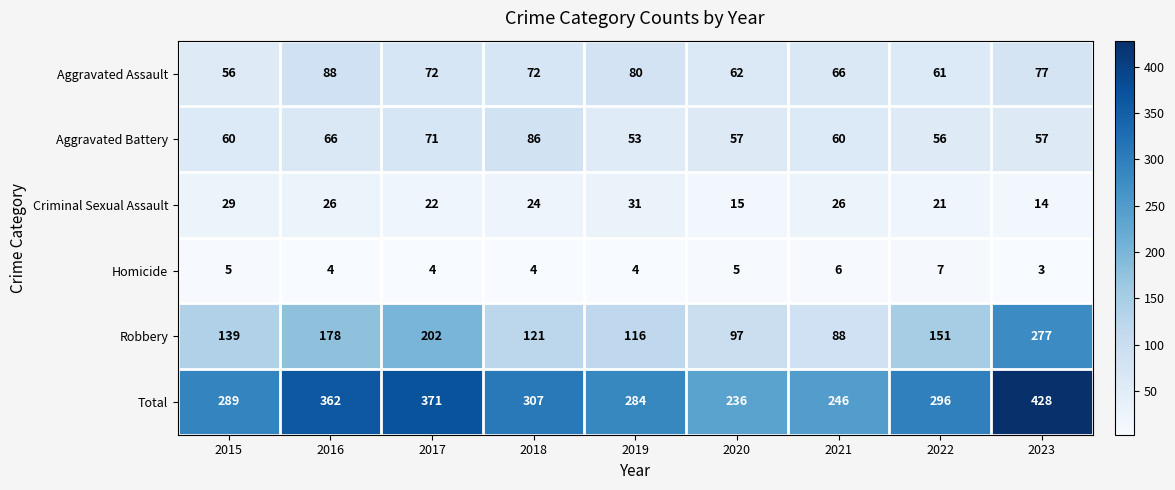

At which category is the sum across all series the highest?

2023